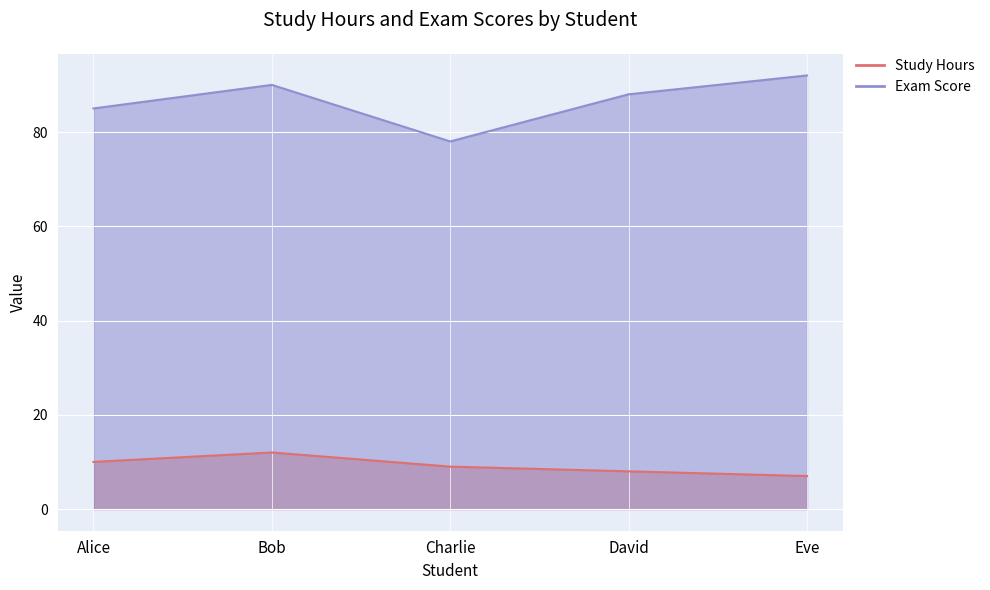

How many lines are shown in the chart?

2